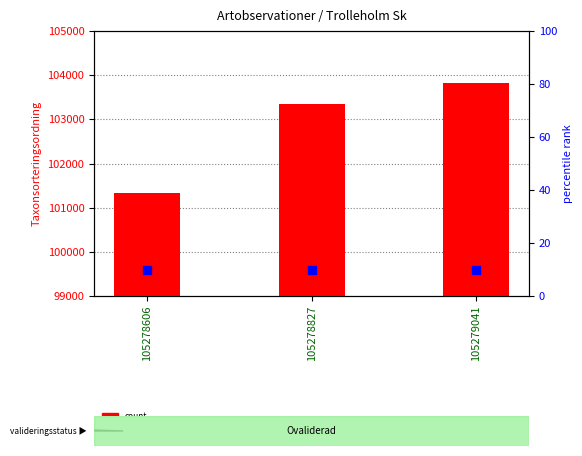

What is the total value across all series at 105279041?

103823